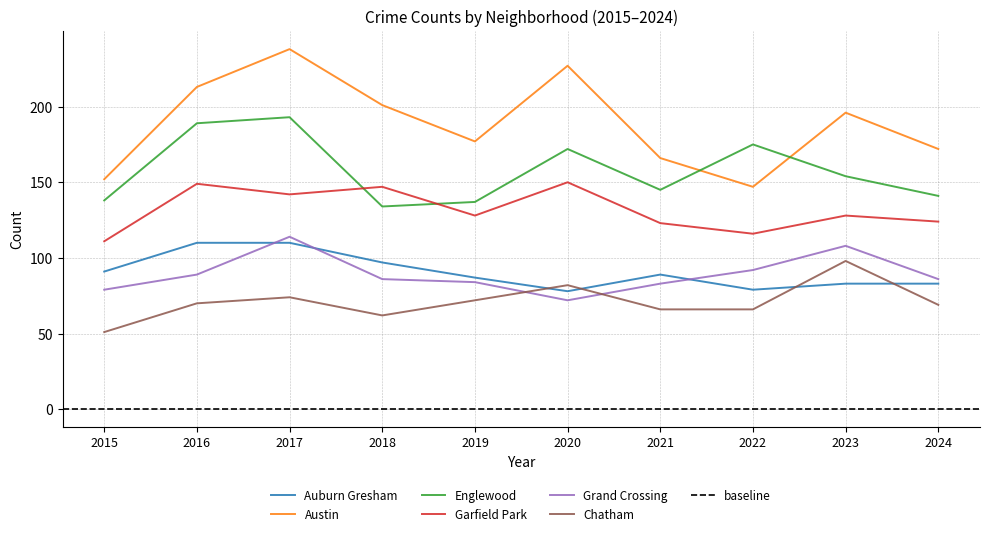

Reading right to left, what are all the values shown in this chart?

Auburn Gresham: 2024=83	2023=83	2022=79	2021=89	2020=78	2019=87	2018=97	2017=110	2016=110	2015=91
Austin: 2024=172	2023=196	2022=147	2021=166	2020=227	2019=177	2018=201	2017=238	2016=213	2015=152
Englewood: 2024=141	2023=154	2022=175	2021=145	2020=172	2019=137	2018=134	2017=193	2016=189	2015=138
Garfield Park: 2024=124	2023=128	2022=116	2021=123	2020=150	2019=128	2018=147	2017=142	2016=149	2015=111
Grand Crossing: 2024=86	2023=108	2022=92	2021=83	2020=72	2019=84	2018=86	2017=114	2016=89	2015=79
Chatham: 2024=69	2023=98	2022=66	2021=66	2020=82	2019=72	2018=62	2017=74	2016=70	2015=51